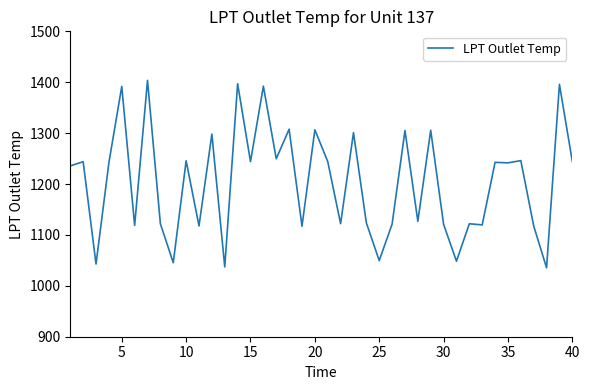

What is the smallest value displayed?

1035.4